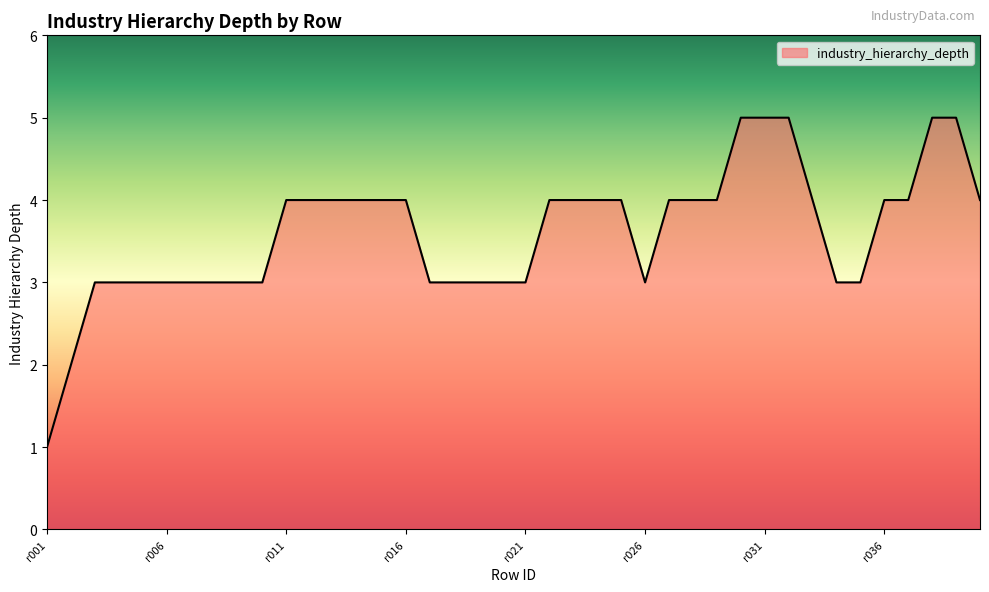

What is the difference between the maximum and minimum values?

4